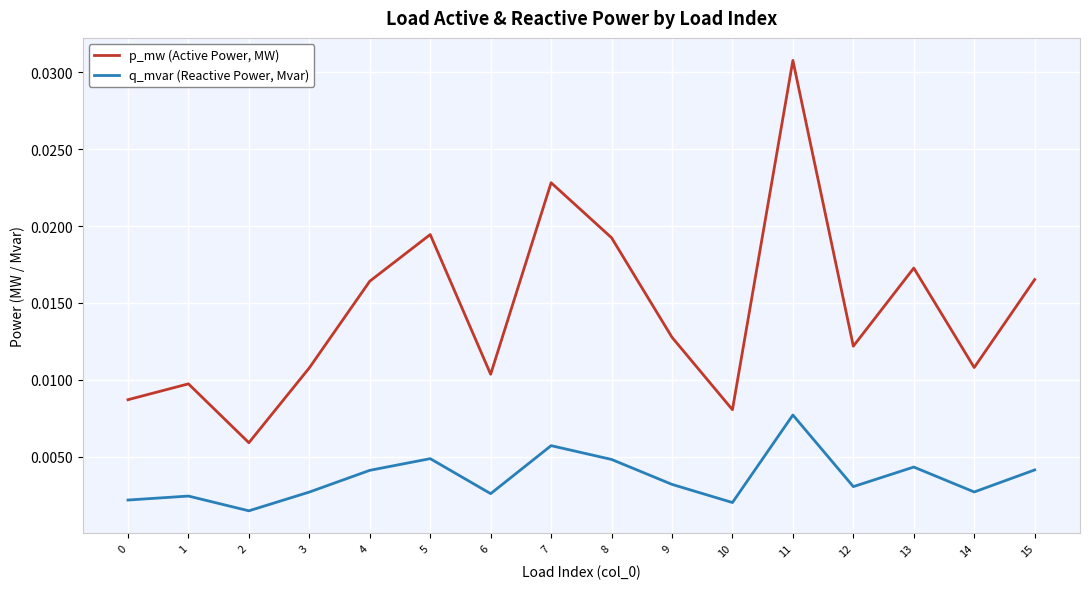

How many interior local valleys does the q_mvar (Reactive Power, Mvar) series have?

5